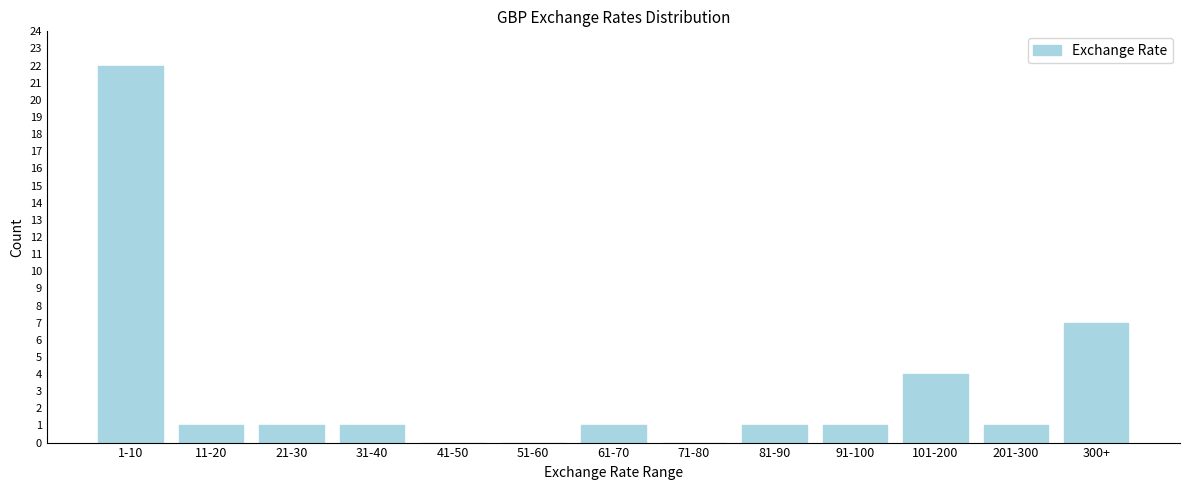

Reading right to left, transcribe all the data shown in this chart.

300+=7	201-300=1	101-200=4	91-100=1	81-90=1	71-80=0	61-70=1	51-60=0	41-50=0	31-40=1	21-30=1	11-20=1	1-10=22